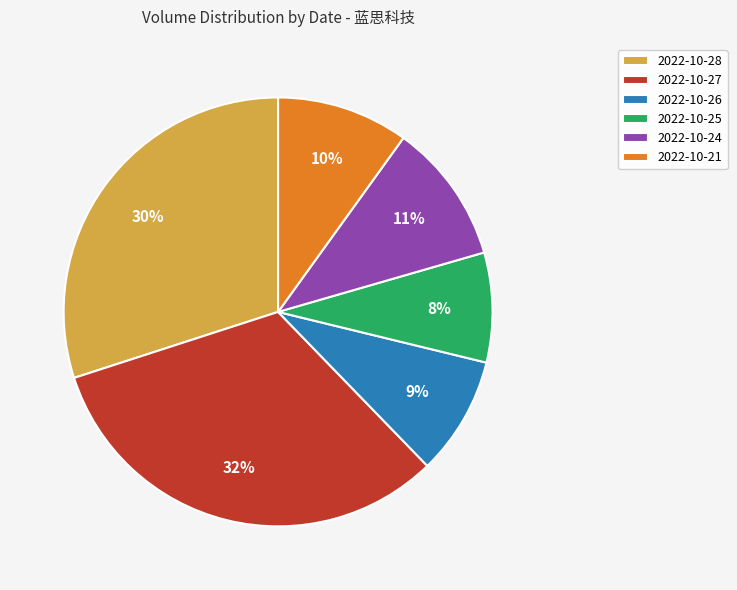

Which has a higher value, 2022-10-27 or 2022-10-21?

2022-10-27